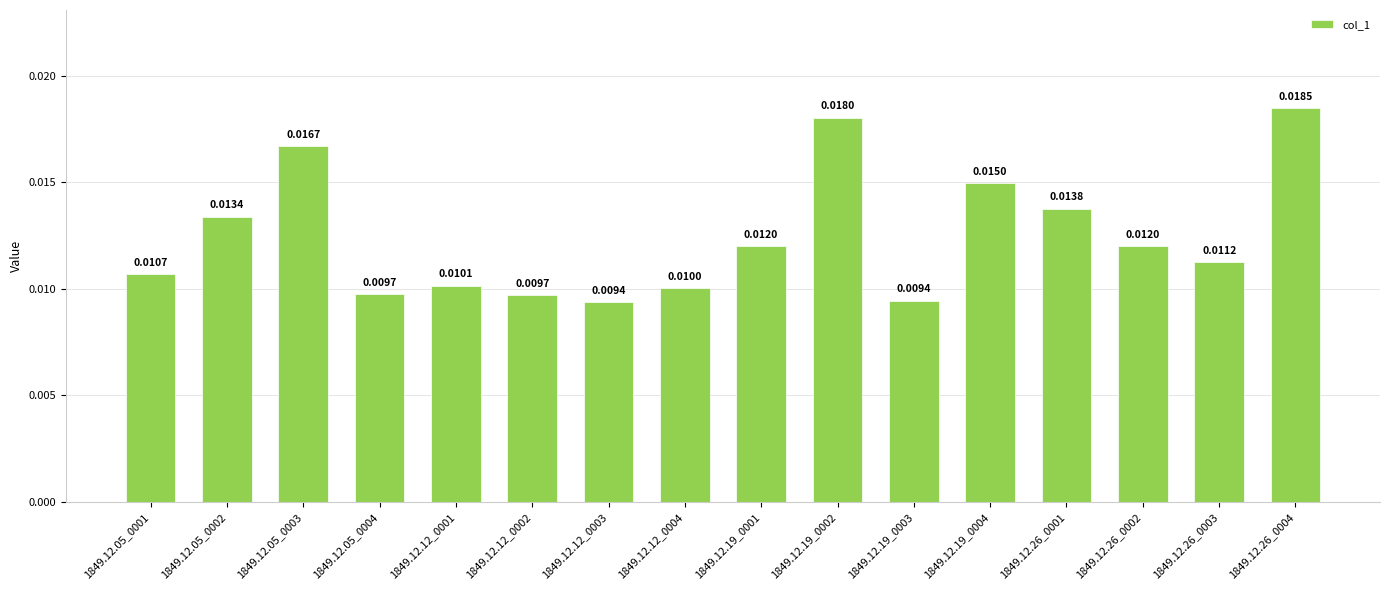

Count the values in the range 0 to 1.

16